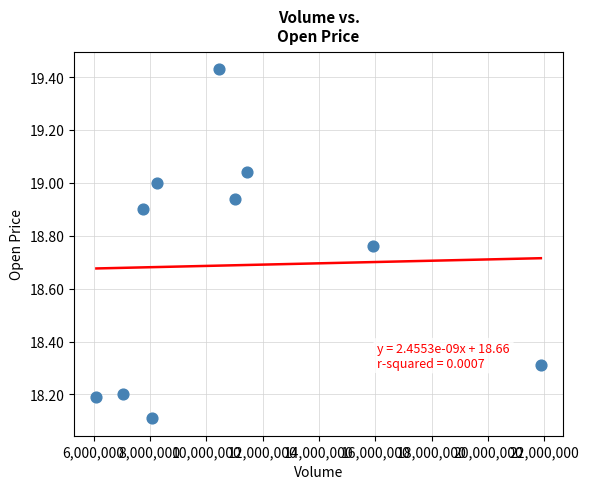

What Y value in the scatter plot is closest to 18?

18.1